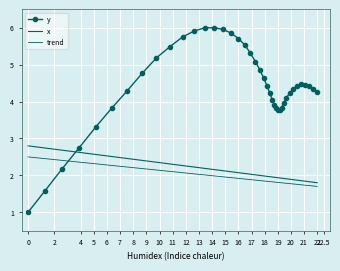

What are all the series names shown in the legend?

y, x, trend